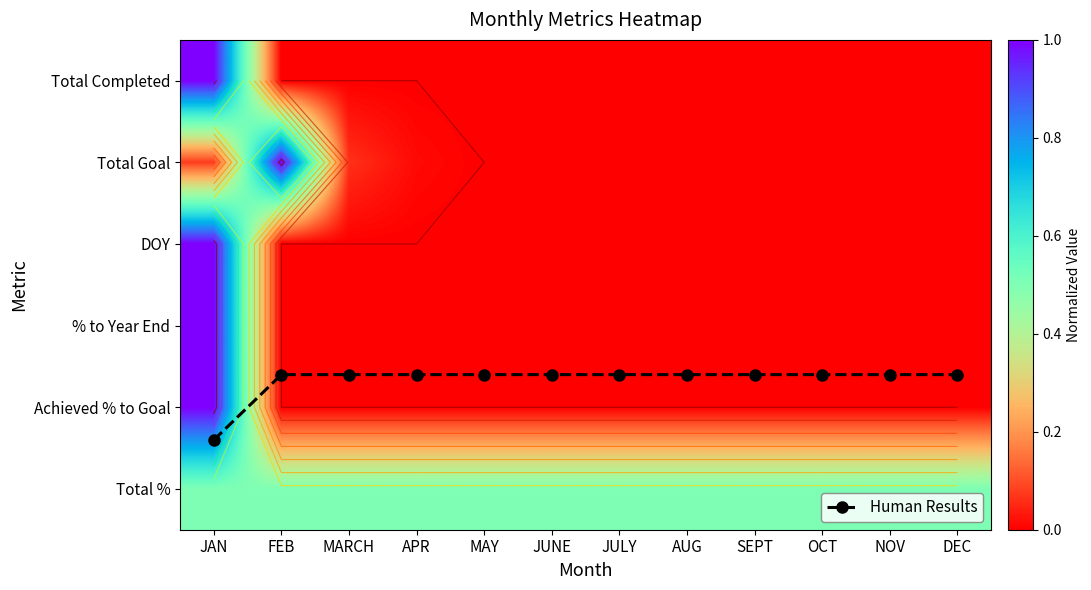

The value of Total Goal at AUG is -0.5. True or false?

False